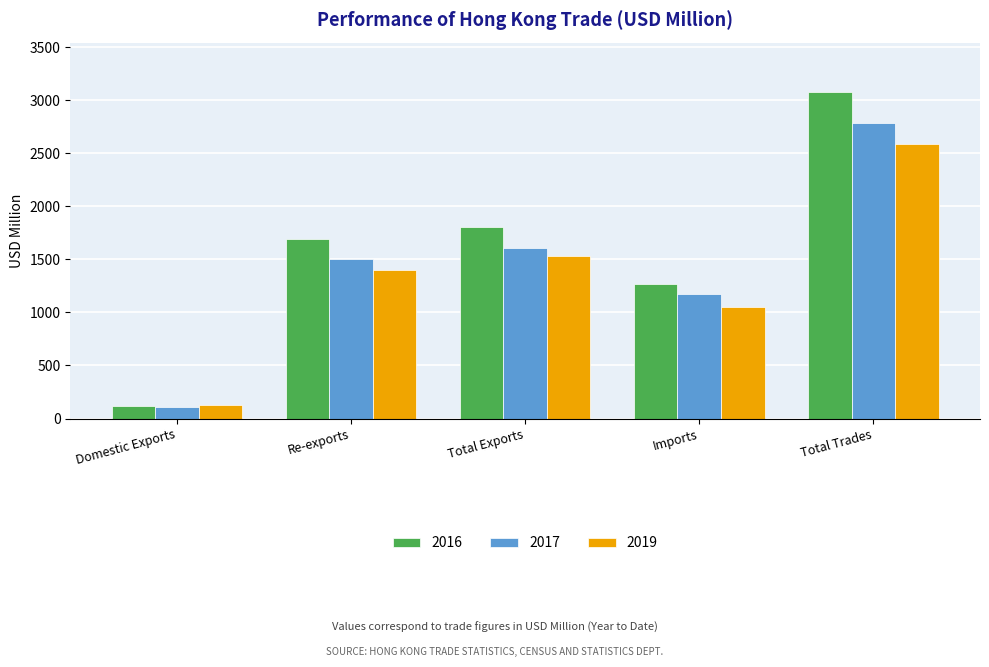

True or false: 2016 has a value of 2055.3 at Imports.

False